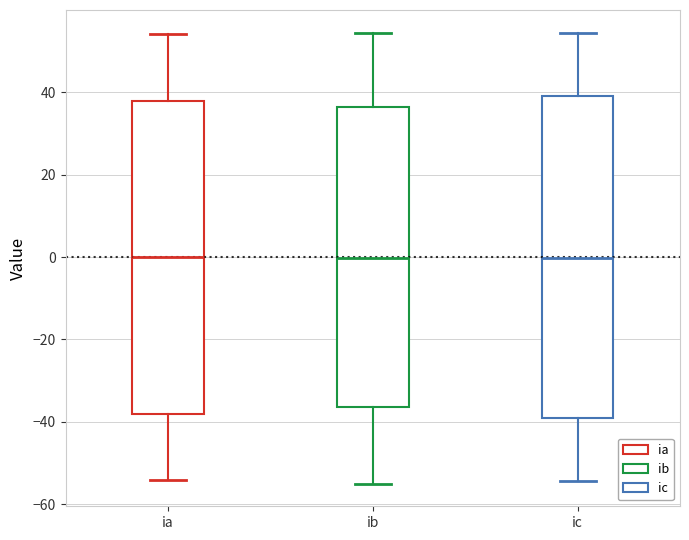

Where is the lower edge of the box for ia on the y-axis? The values are not printed on the chart, so give them approximately, as read against the axis.

-38